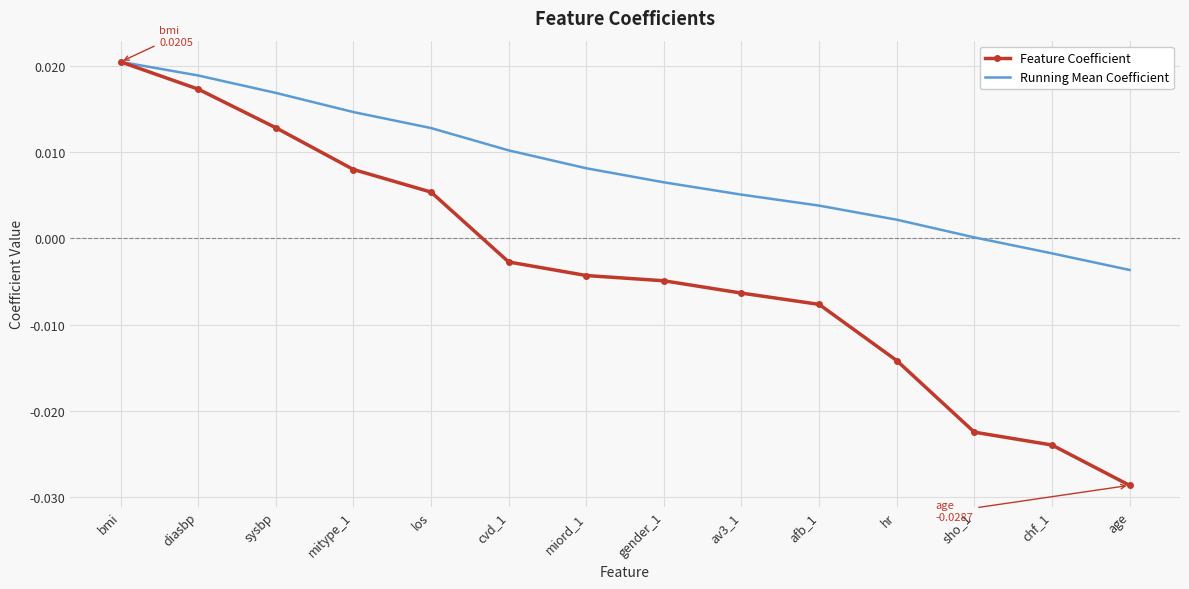

How many values in Feature Coefficient are above zero?

5